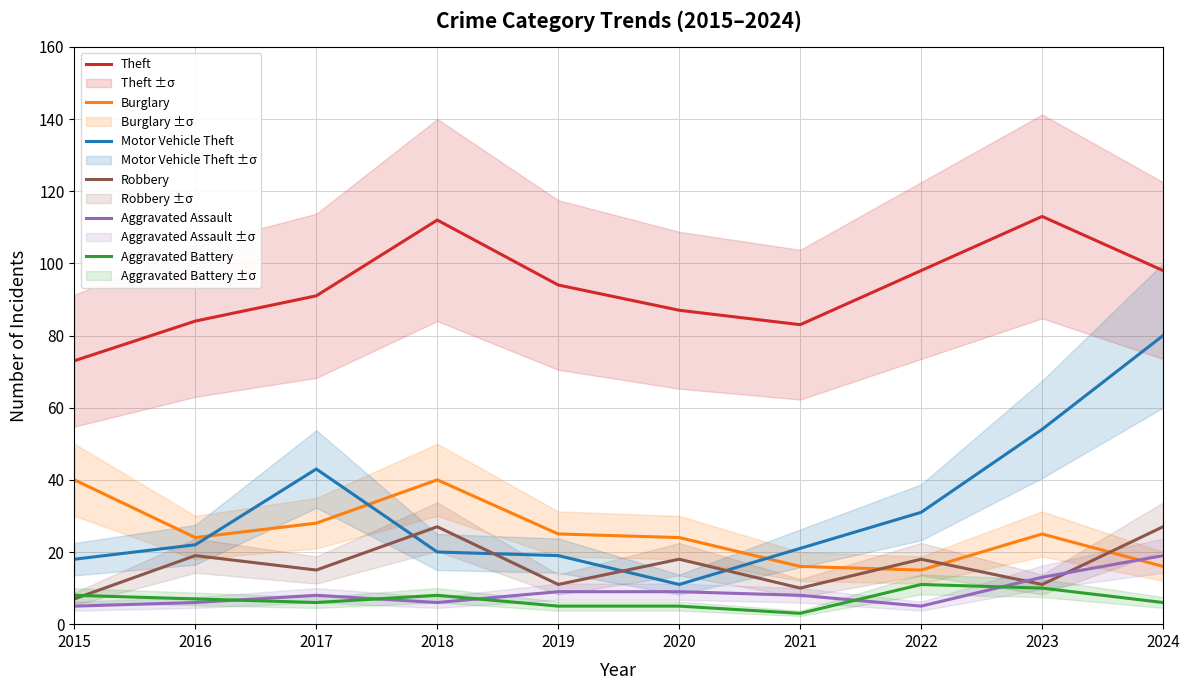

At which category is the sum across all series the highest?

2024